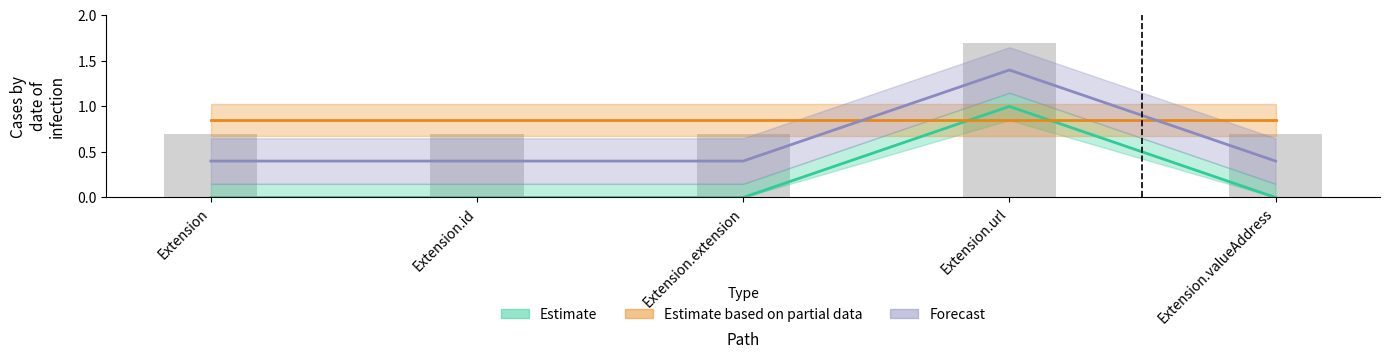

How many data points in Min are above 0?

1